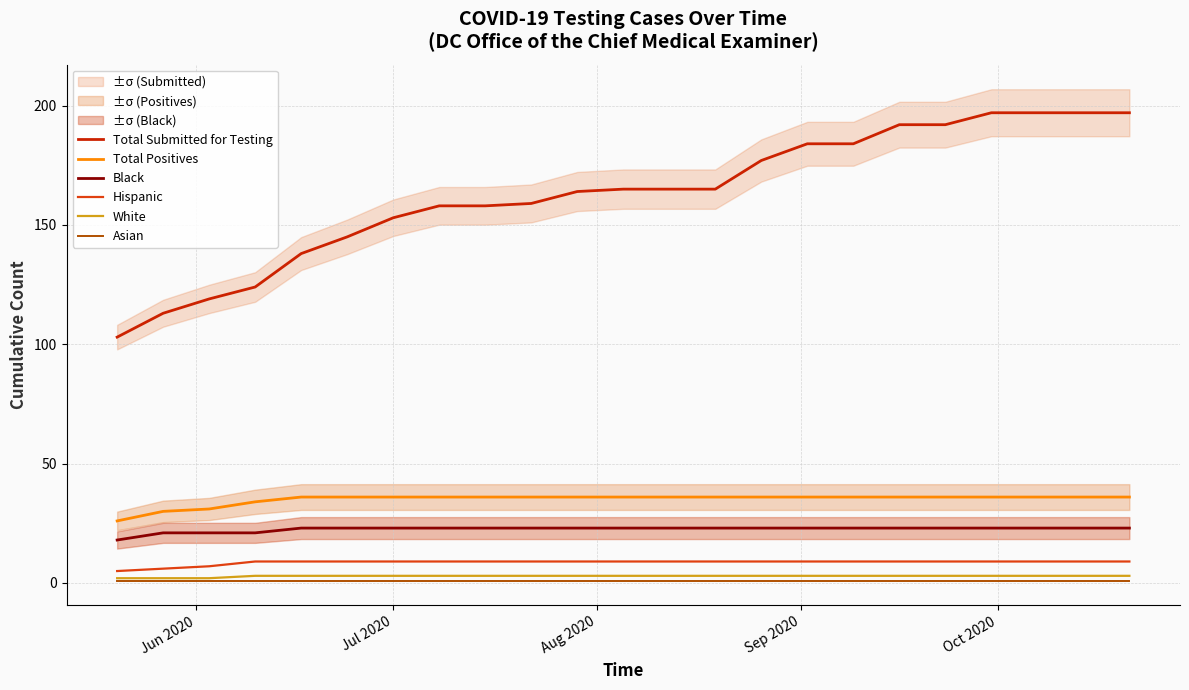

The value of Total Positives at 20 is 12. True or false?

False